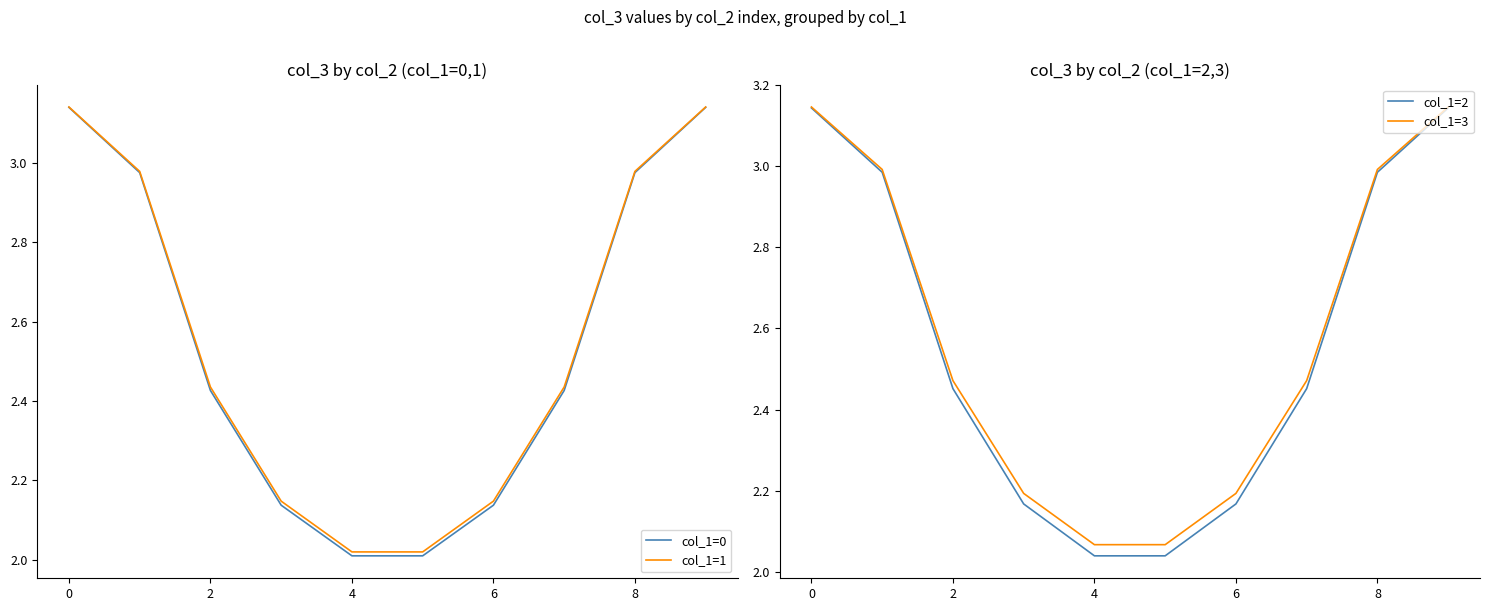

Reading left to right, what are all the values shown in this chart?

col_1=0: 3.1	3.0	2.4	2.1	2.0	2.0	2.1	2.4	3.0	3.1
col_1=1: 3.1	3.0	2.4	2.1	2.0	2.0	2.1	2.4	3.0	3.1
col_1=2: 3.1	3.0	2.5	2.2	2.0	2.0	2.2	2.5	3.0	3.1
col_1=3: 3.1	3.0	2.5	2.2	2.1	2.1	2.2	2.5	3.0	3.1